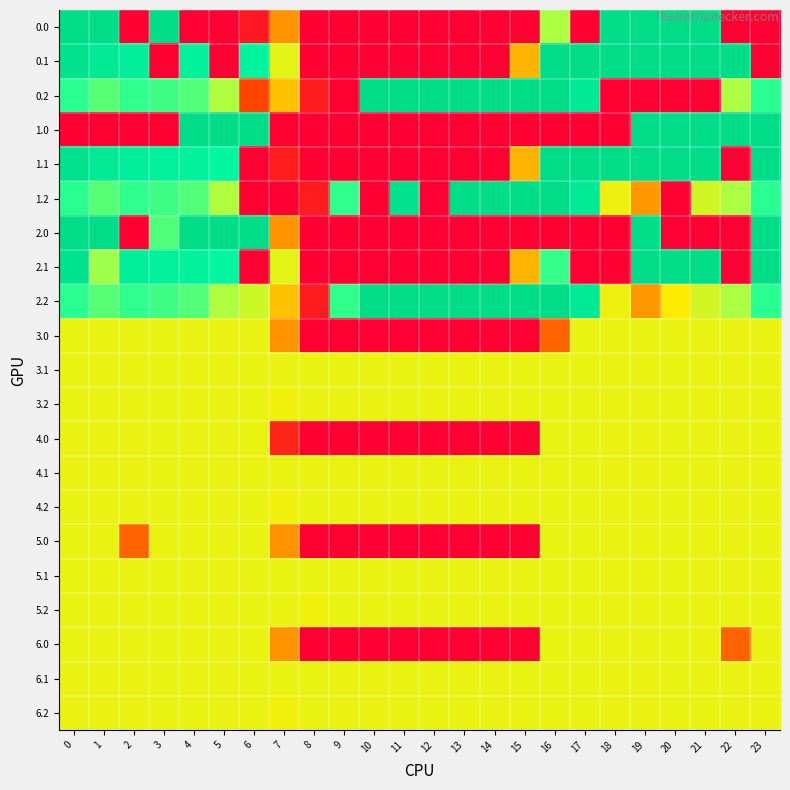

Reading left to right, transcribe all the data shown in this chart.

row_0: 400.0	400.0	0.0	400.0	0.0	0.0	28.8	147.4	0.0	0.0	0.0	0.0	0.0	0.0	0.0	0.0	246.6	0.0	400.0	400.0	400.0	400.0	0.0	0.0
row_1: 384.6	361.1	347.9	0.0	339.6	0.0	331.8	215.9	0.0	0.0	0.0	0.0	0.0	0.0	0.0	168.4	400.0	400.0	400.0	400.0	400.0	400.0	400.0	0.0
row_2: 287.1	272.7	285.5	281.0	274.4	245.0	79.0	175.7	33.1	0.0	400.0	400.0	400.0	400.0	400.0	400.0	400.0	361.8	0.0	0.0	0.0	0.0	247.4	287.5
row_3: 0.0	0.0	0.0	0.0	400.0	400.0	400.0	0.0	0.0	0.0	0.0	0.0	0.0	0.0	0.0	0.0	0.0	0.0	0.0	400.0	400.0	400.0	400.0	400.0
row_4: 384.6	361.1	347.9	342.7	339.6	325.7	0.0	36.1	0.0	0.0	0.0	0.0	0.0	0.0	0.0	168.4	400.0	400.0	400.0	400.0	400.0	400.0	0.0	399.4
row_5: 287.1	272.7	285.5	281.0	274.4	245.0	0.0	0.0	33.1	285.0	0.0	382.3	0.0	400.0	400.0	400.0	400.0	361.8	209.9	151.0	0.0	226.4	247.4	287.5
row_6: 400.0	400.0	0.0	275.4	400.0	400.0	400.0	147.4	0.0	0.0	0.0	0.0	0.0	0.0	0.0	0.0	0.0	0.0	0.0	400.0	0.0	0.0	0.0	400.0
row_7: 384.6	250.8	347.9	342.7	339.6	325.7	0.0	215.9	0.0	0.0	0.0	0.0	0.0	0.0	0.0	168.4	283.2	0.0	0.0	400.0	400.0	400.0	0.0	399.4
row_8: 287.1	272.7	285.5	281.0	274.4	245.0	228.5	175.7	33.1	285.0	400.0	400.0	400.0	400.0	400.0	400.0	400.0	361.8	209.9	151.0	199.2	226.4	247.4	287.5
row_9: 212.0	212.0	212.0	212.0	212.0	212.0	212.0	147.4	0.0	0.0	0.0	0.0	0.0	0.0	0.0	0.0	107.4	212.0	212.0	212.0	212.0	212.0	212.0	212.0
row_10: 212.0	212.0	212.0	212.0	212.0	212.0	212.0	212.0	212.0	212.0	212.0	212.0	212.0	212.0	212.0	212.0	212.0	212.0	212.0	212.0	212.0	212.0	212.0	212.0
row_11: 212.0	212.0	212.0	212.0	212.0	212.0	212.0	207.7	212.0	212.0	212.0	212.0	212.0	212.0	212.0	212.0	212.0	212.0	212.0	212.0	212.0	212.0	212.0	212.0
row_12: 212.0	212.0	212.0	212.0	212.0	212.0	212.0	42.9	0.0	0.0	0.0	0.0	0.0	0.0	0.0	0.0	212.0	212.0	212.0	212.0	212.0	212.0	212.0	212.0
row_13: 212.0	212.0	212.0	212.0	212.0	212.0	212.0	212.0	212.0	212.0	212.0	212.0	212.0	212.0	212.0	212.0	212.0	212.0	212.0	212.0	212.0	212.0	212.0	212.0
row_14: 212.0	212.0	212.0	212.0	212.0	212.0	212.0	207.7	212.0	212.0	212.0	212.0	212.0	212.0	212.0	212.0	212.0	212.0	212.0	212.0	212.0	212.0	212.0	212.0
row_15: 212.0	212.0	107.4	212.0	212.0	212.0	212.0	147.4	0.0	0.0	0.0	0.0	0.0	0.0	0.0	0.0	212.0	212.0	212.0	212.0	212.0	212.0	212.0	212.0
row_16: 212.0	212.0	212.0	212.0	212.0	212.0	212.0	212.0	212.0	212.0	212.0	212.0	212.0	212.0	212.0	212.0	212.0	212.0	212.0	212.0	212.0	212.0	212.0	212.0
row_17: 212.0	212.0	212.0	212.0	212.0	212.0	212.0	212.0	207.7	212.0	212.0	212.0	212.0	212.0	212.0	212.0	212.0	212.0	212.0	212.0	212.0	212.0	212.0	212.0
row_18: 212.0	212.0	212.0	212.0	212.0	212.0	212.0	147.4	0.0	0.0	0.0	0.0	0.0	0.0	0.0	0.0	212.0	212.0	212.0	212.0	212.0	212.0	107.4	212.0
row_19: 212.0	212.0	212.0	212.0	212.0	212.0	212.0	212.0	212.0	212.0	212.0	212.0	212.0	212.0	212.0	212.0	212.0	212.0	212.0	212.0	212.0	212.0	212.0	212.0
row_20: 212.0	212.0	212.0	212.0	212.0	212.0	212.0	207.7	212.0	212.0	212.0	212.0	212.0	212.0	212.0	212.0	212.0	212.0	212.0	212.0	212.0	212.0	212.0	212.0